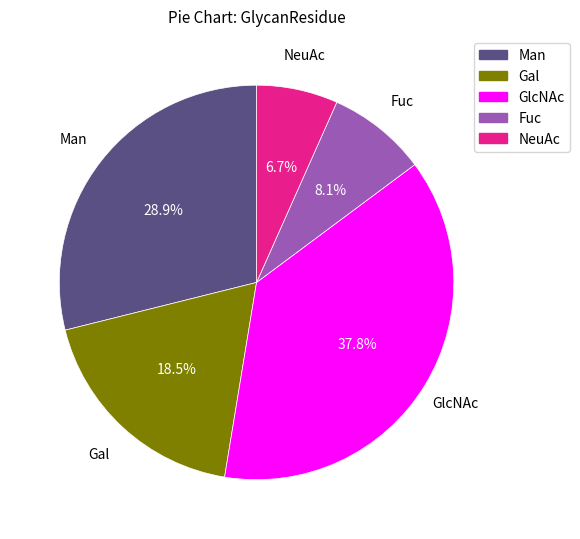

Rank the categories by value from highest to lowest.

GlcNAc, Man, Gal, Fuc, NeuAc